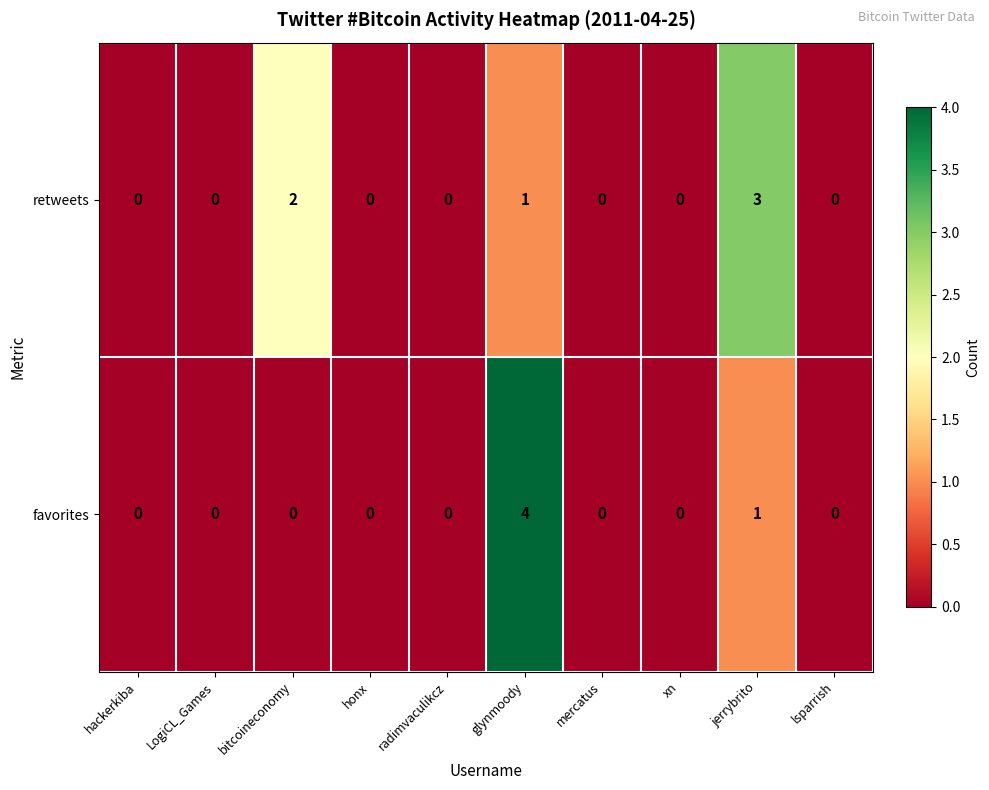

The retweets series shows 0 at xn. True or false?

True